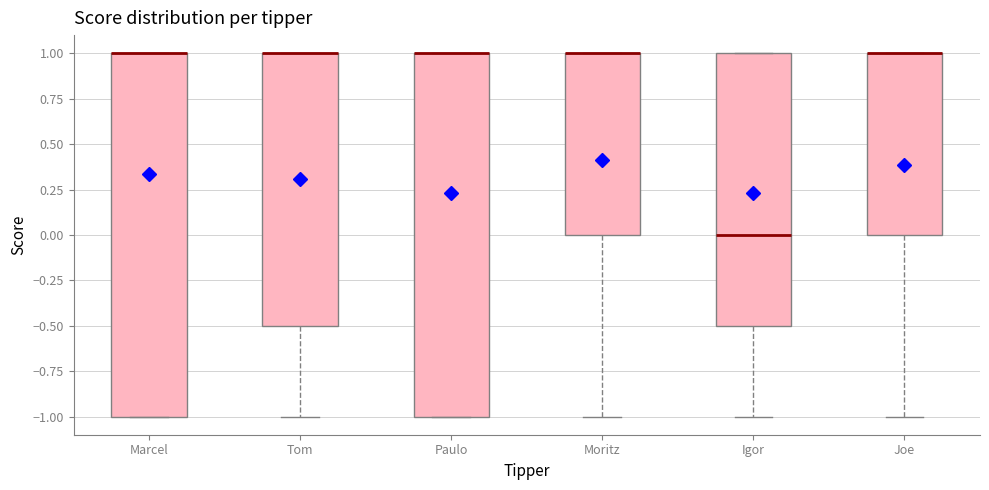

Reading left to right, transcribe this box plot: for each box, give where its median line is, the range the box spans, and where its two whiskers end, as read against the y-axis. The values are not printed on the chart, so give them approximately, as read against the axis.

Marcel: median 1.0 (drawn on the box's upper edge), box -1.0 to 1.0, whiskers -1.0 to 1.0
Tom: median 1.0 (drawn on the box's upper edge), box -0.5 to 1.0, whiskers -1.0 to 1.0
Paulo: median 1.0 (drawn on the box's upper edge), box -1.0 to 1.0, whiskers -1.0 to 1.0
Moritz: median 1.0 (drawn on the box's upper edge), box 0.0 to 1.0, whiskers -1.0 to 1.0
Igor: median 0.0, box -0.5 to 1.0, whiskers -1.0 to 1.0
Joe: median 1.0 (drawn on the box's upper edge), box 0.0 to 1.0, whiskers -1.0 to 1.0